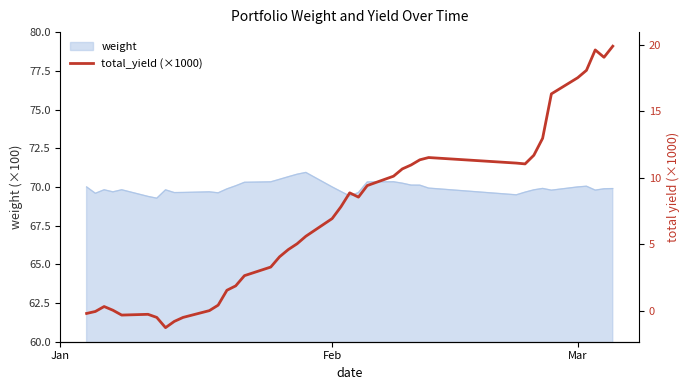

Does the chart have visible grid lines?

No